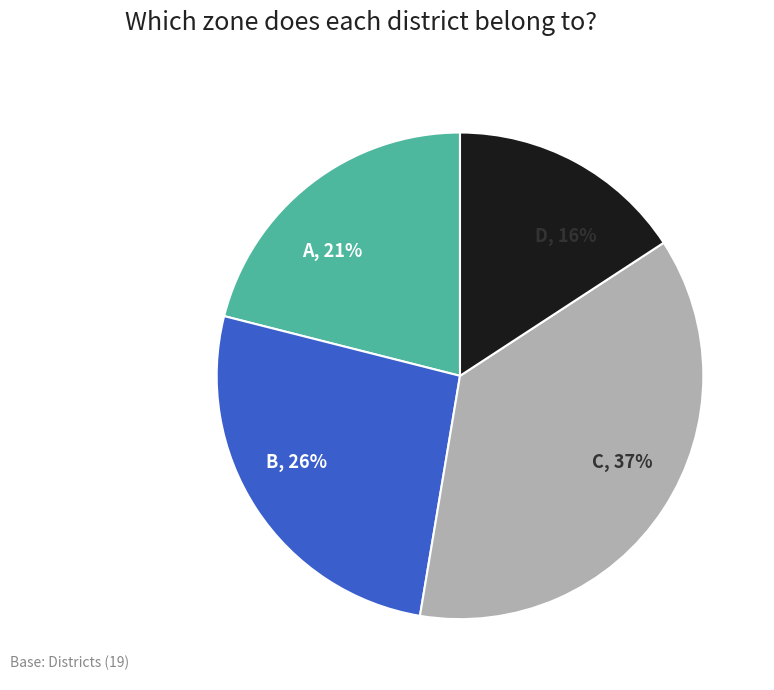

The D slice represents 16% of the pie. True or false?

True